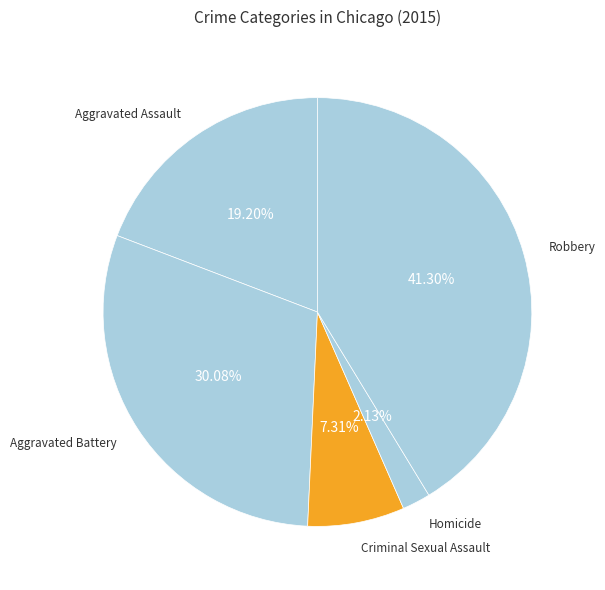

True or false: Aggravated Assault accounts for 19% of the total.

True